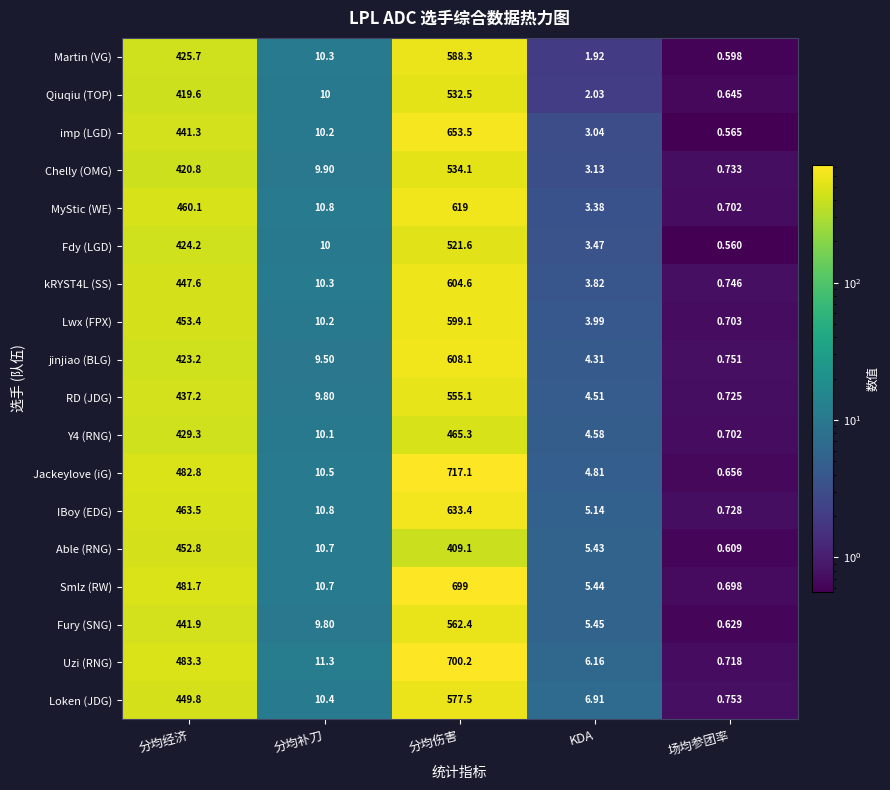

Where is jinjiao (BLG) nearest to the value 304?

分均经济